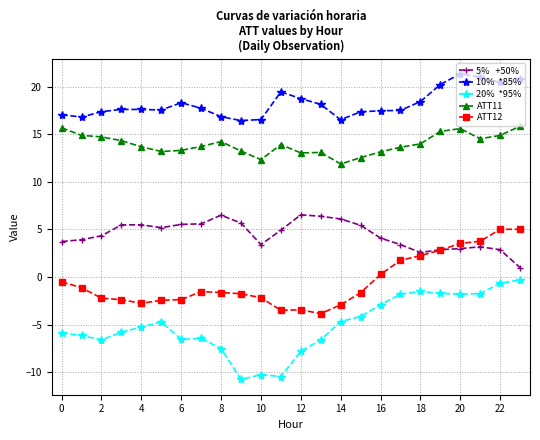

What is the greatest value displayed?

21.4